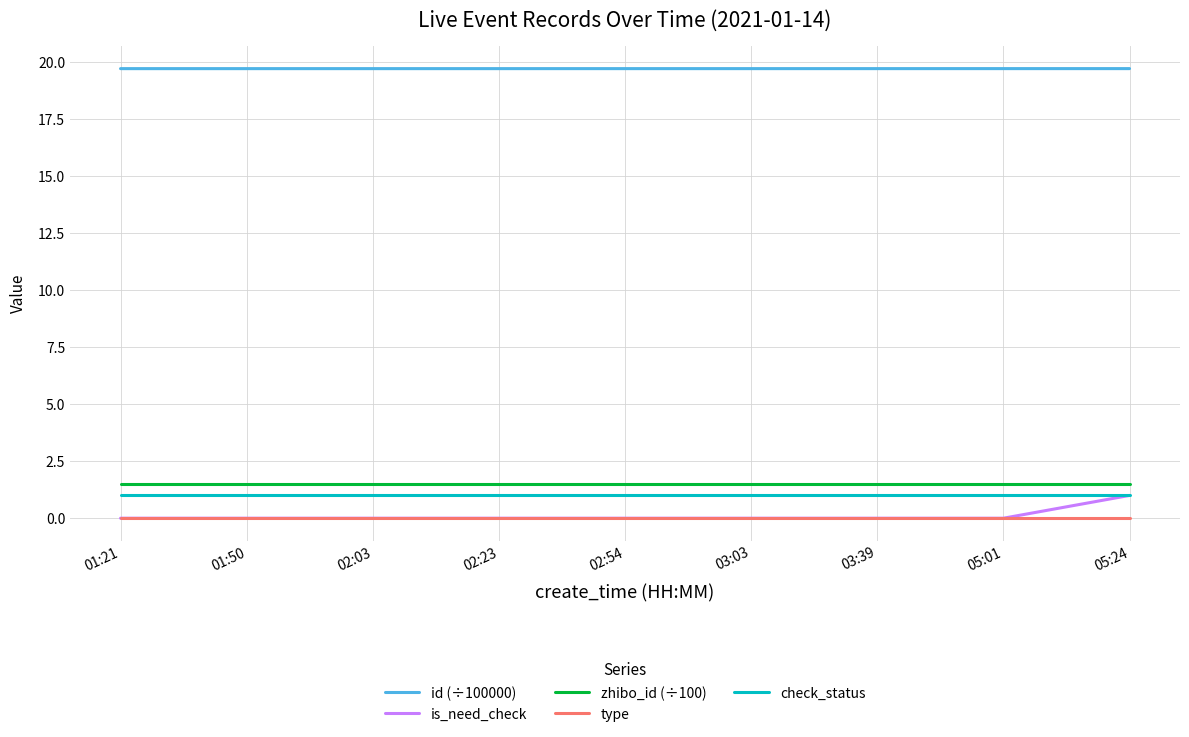

What is the average value of the id (÷100000) series?

19.7